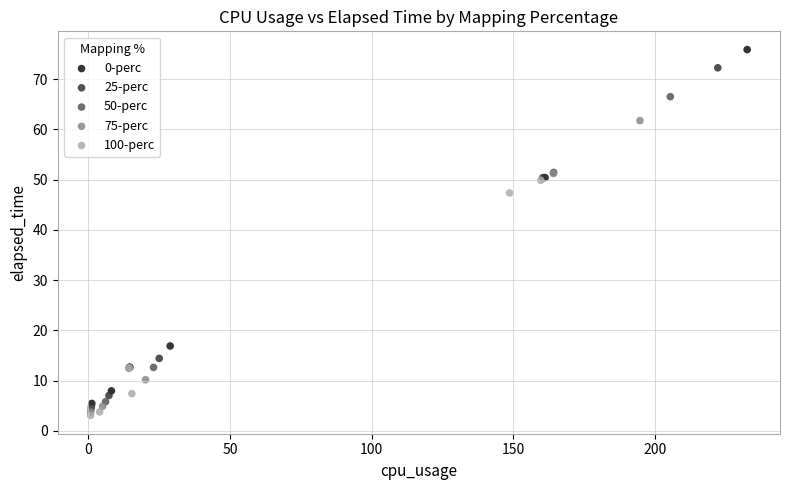

Which series reaches the maximum Y coordinate?

0-perc